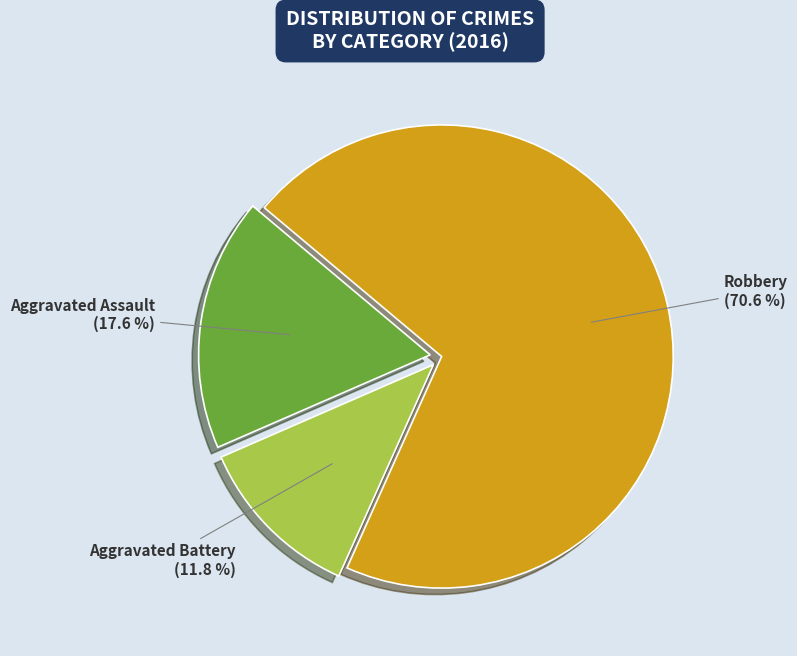

To the nearest percent, what is the combined percentage of Robbery and Aggravated Assault?

88%